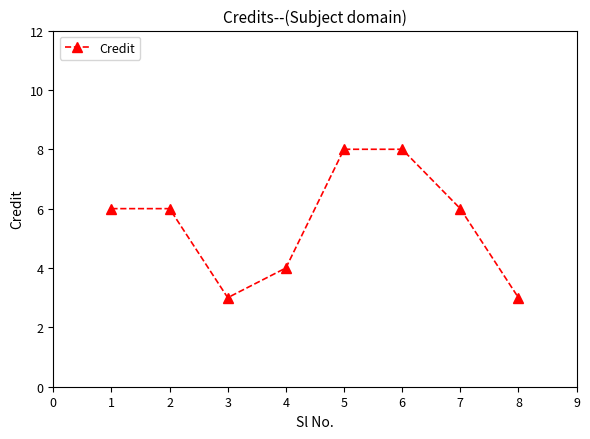

Approximately how many times larger is the value at 6 compared to 2?

1.3